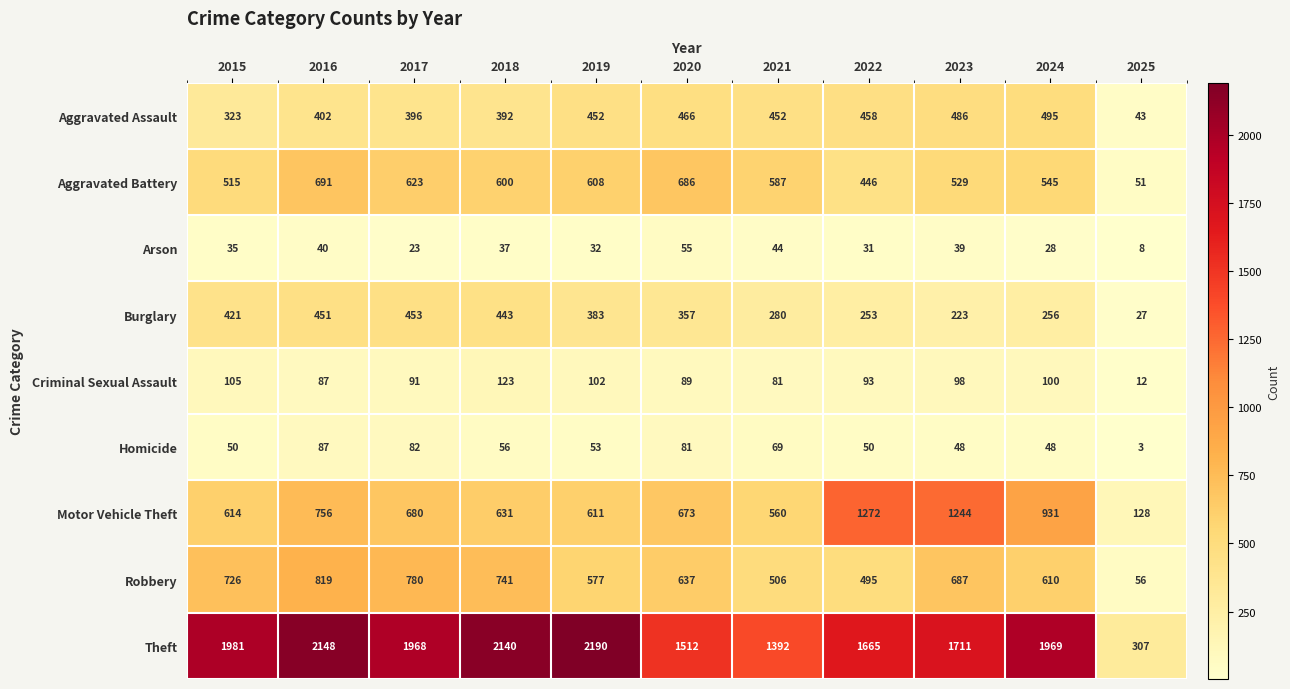

How many data points does each series have?

11